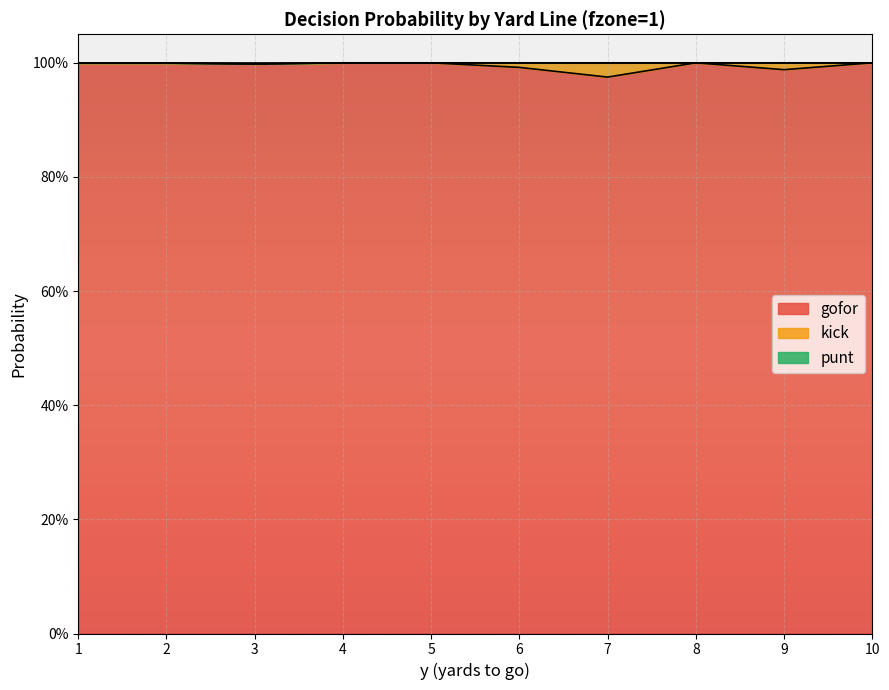

True or false: punt and gofor cross at least once.

False